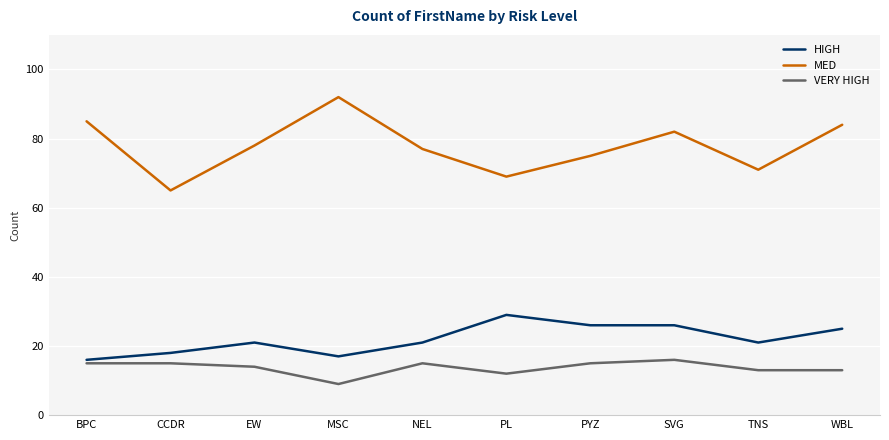

What is the minimum value for MED?

65